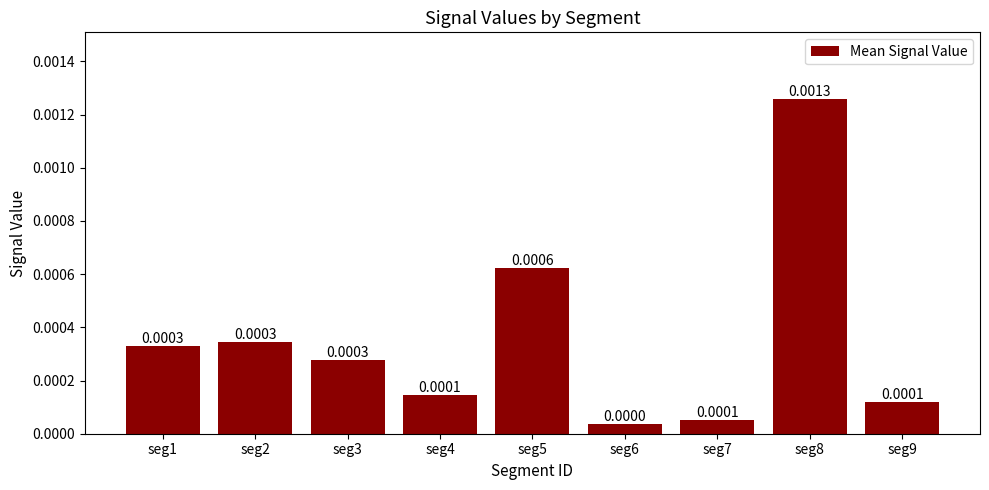

Between seg3 and seg8, which is larger?

seg8